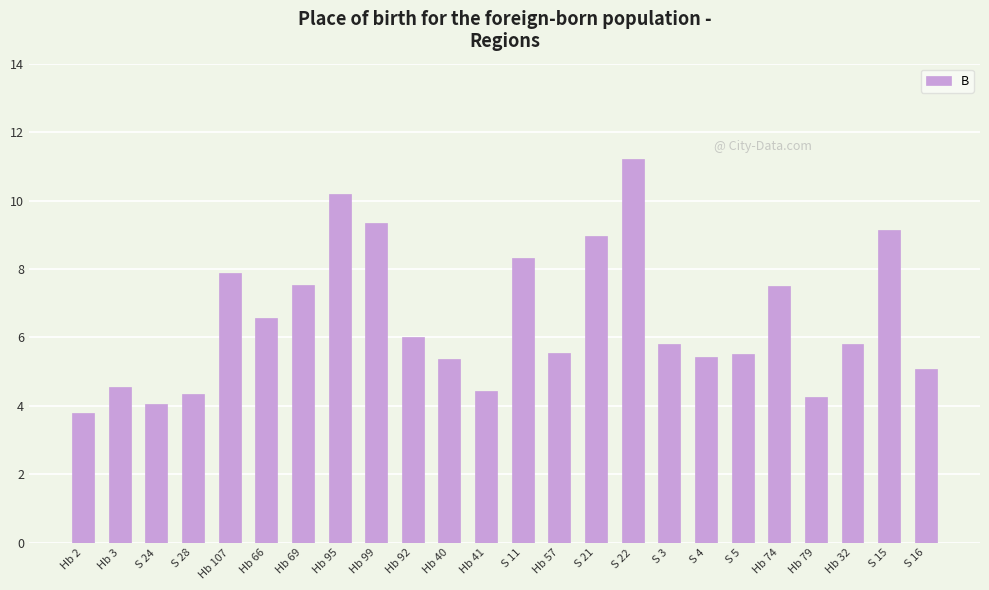

The value at S 16 is 3.1. True or false?

False